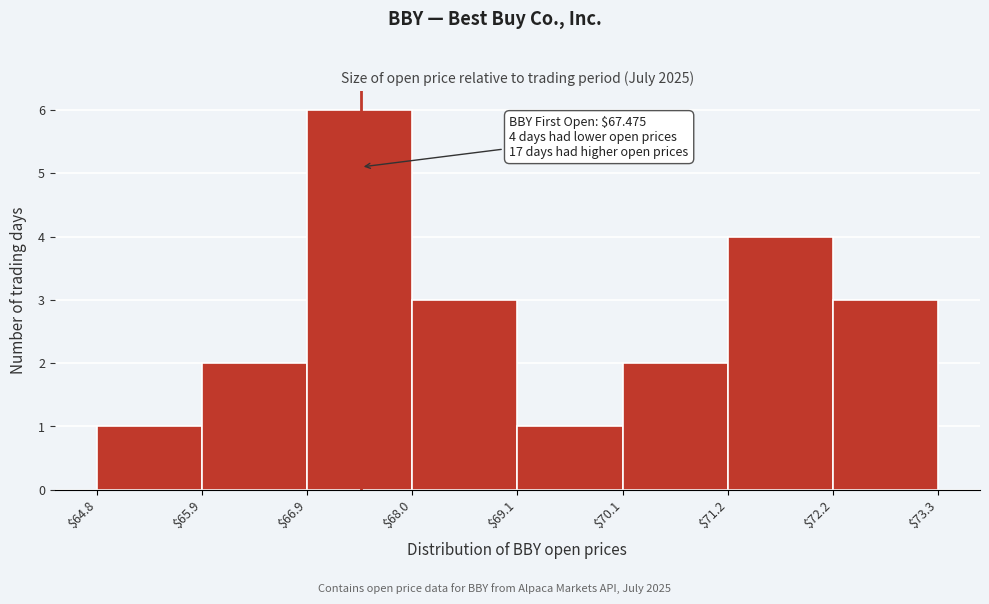

Which range on the x-axis has the tallest bar?

$66.9 to $68.0